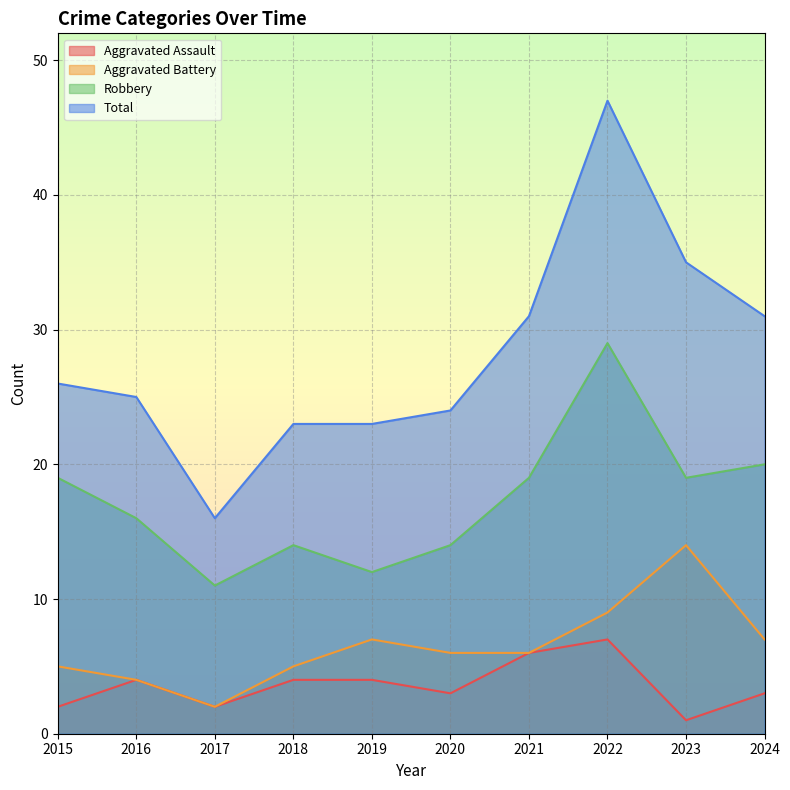

What is the lowest value of the Total series?

16